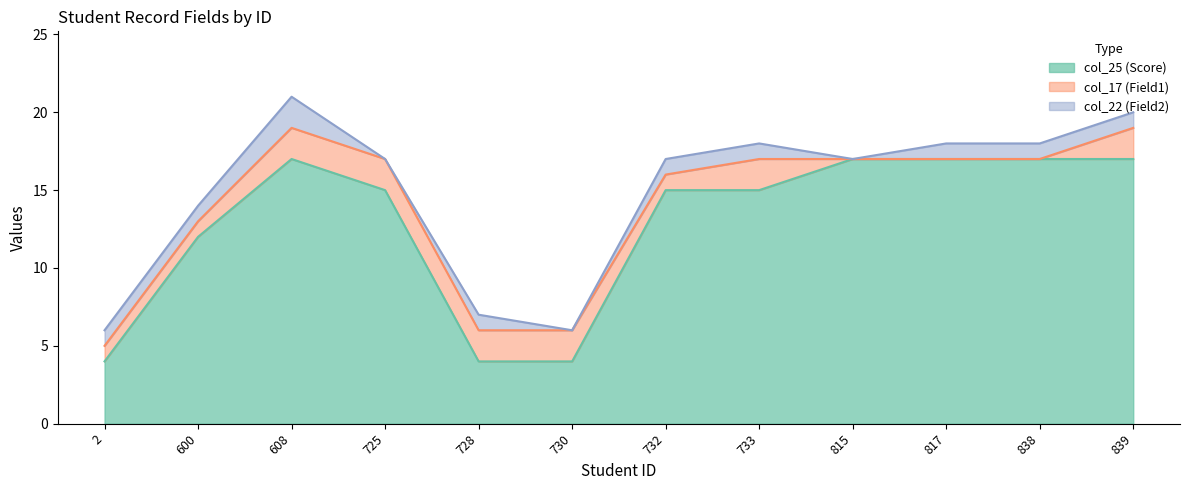

What is the value of the col_22 (Field2) (line) point at the 9th from the left?

17